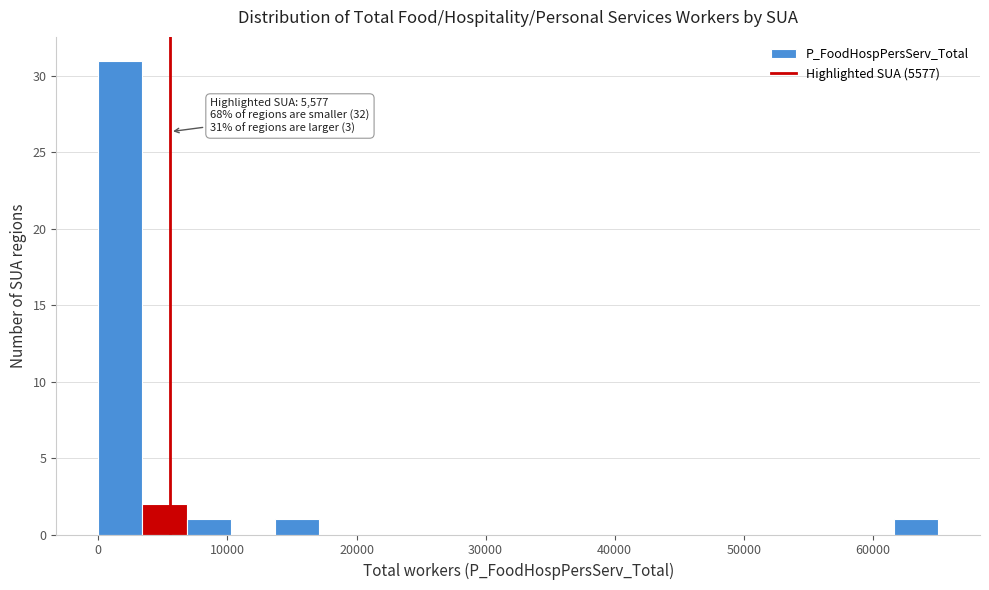

Around what value on the x-axis is the tallest bar? Give the approximate position of its centre, as read against the axis.

2000